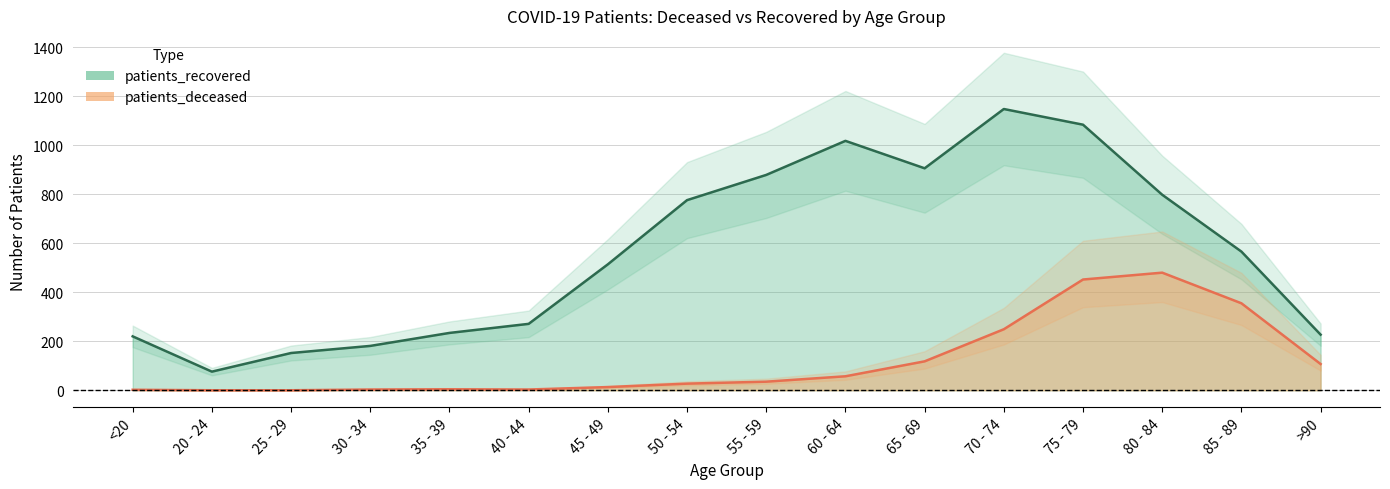

Where is patients_recovered nearest to the value 612?

85 - 89